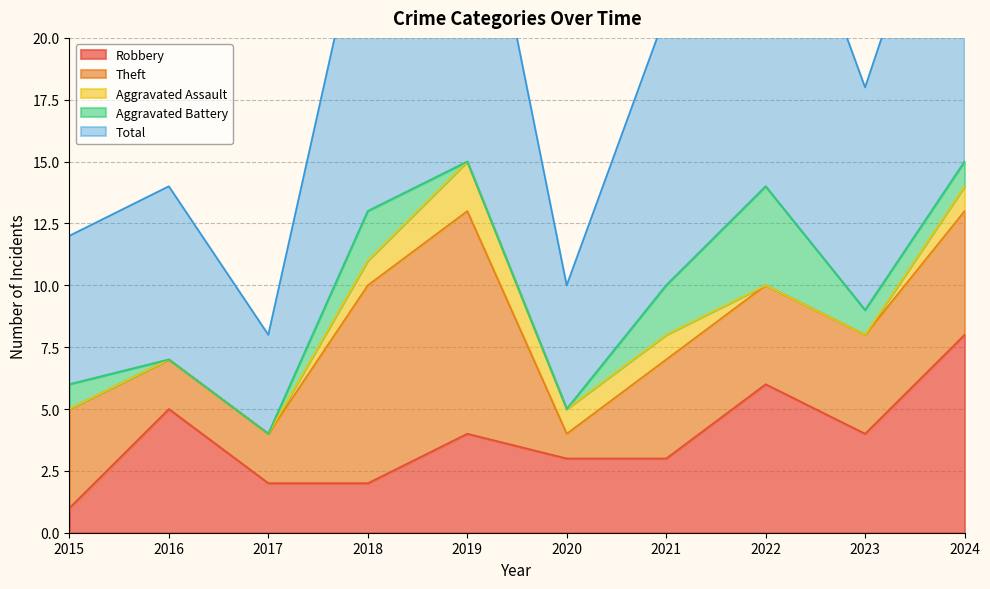

Does the chart display data point markers on the line(s)?

No